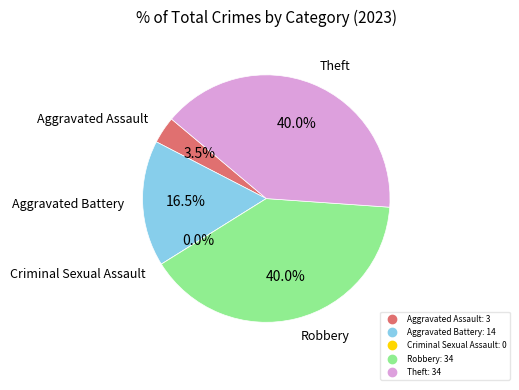

Which category has the biggest portion of the pie?

Robbery